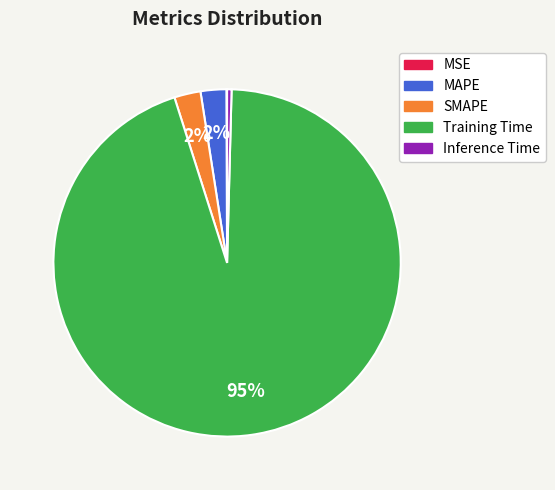

Between MAPE and Inference Time, which is larger?

MAPE